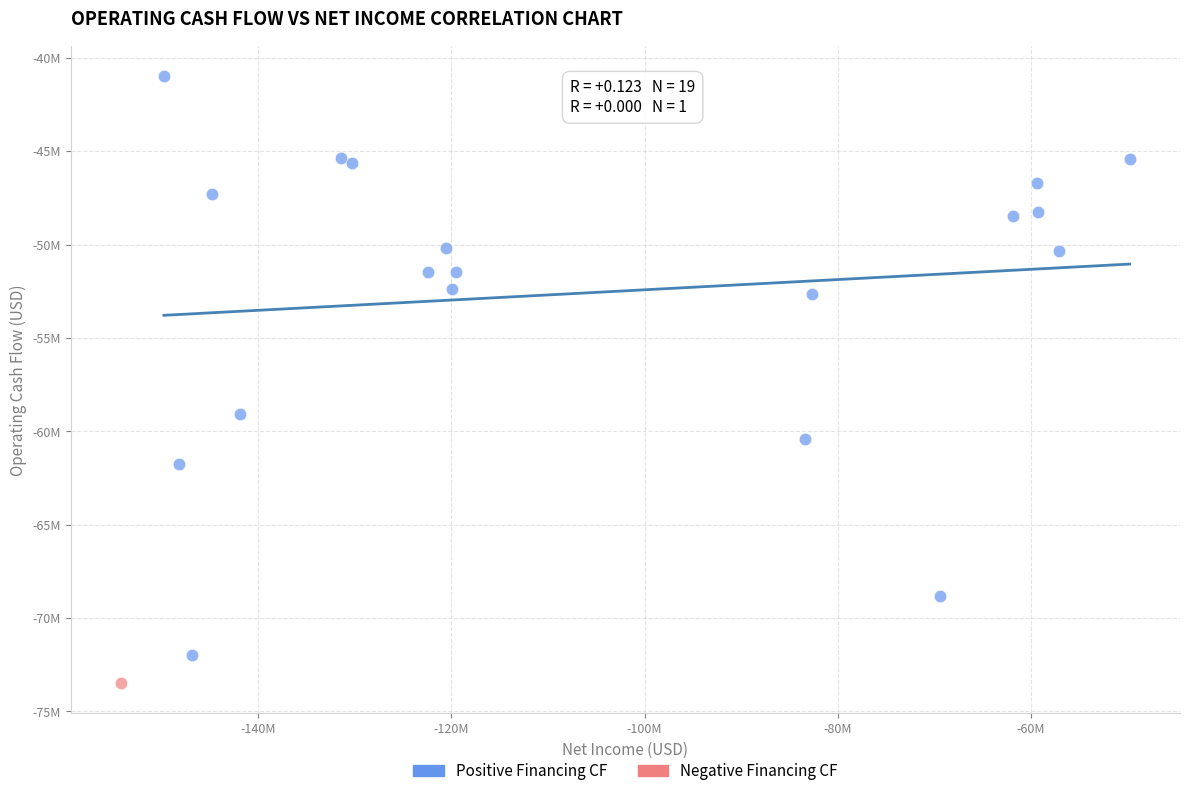

What are all the series names shown in the legend?

Positive Financing CF, Negative Financing CF